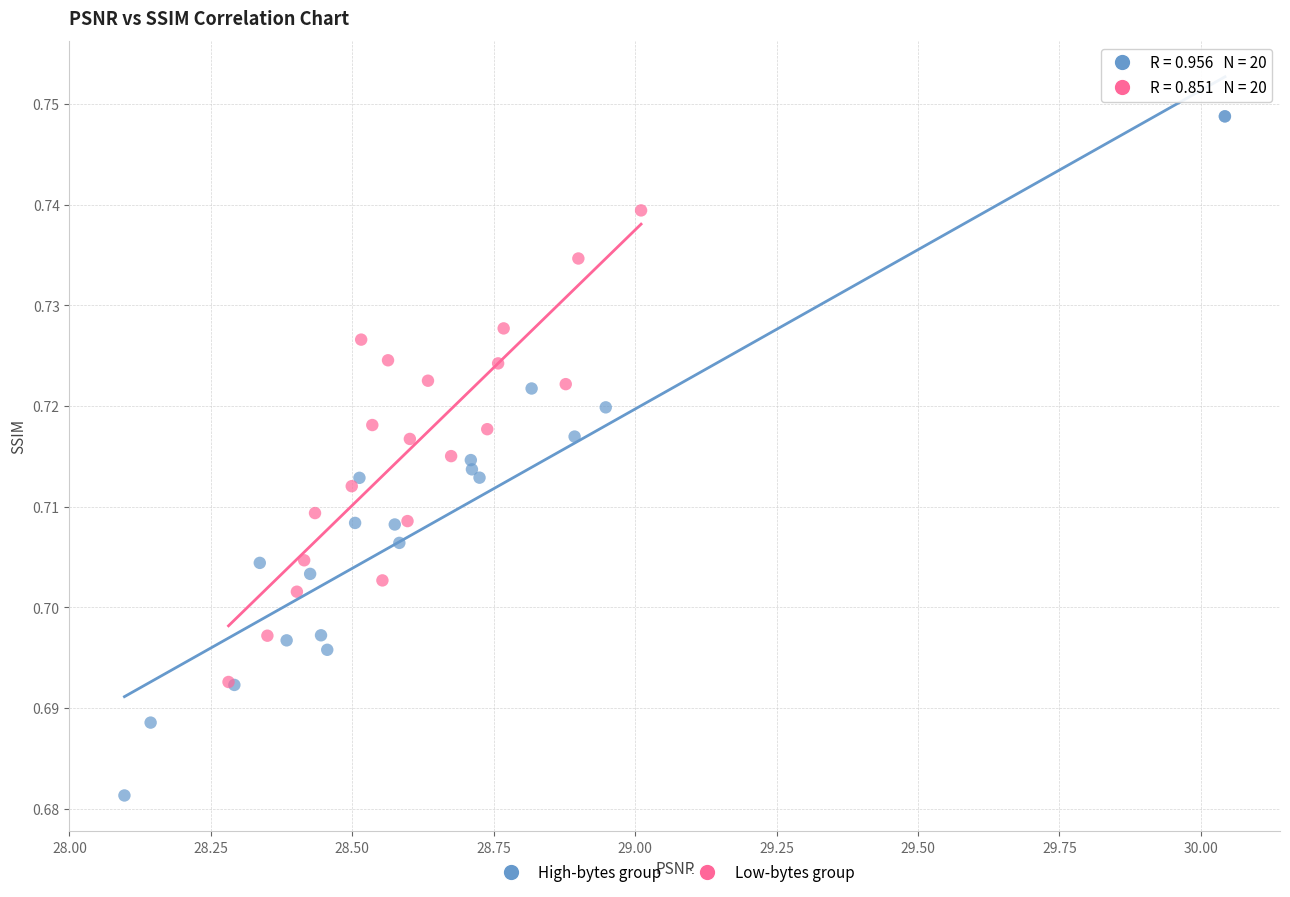

Which series contains the lowest Y value?

High-bytes group